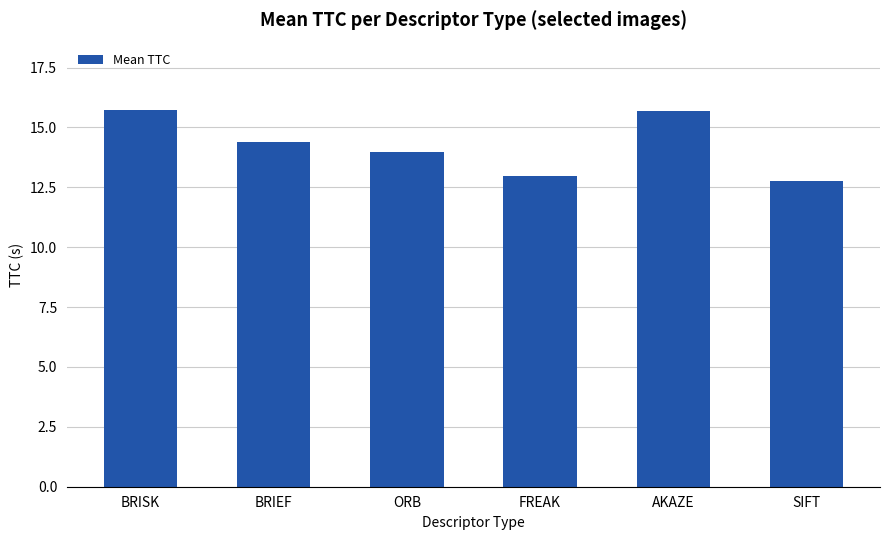

What value does the data have at BRIEF?

14.4